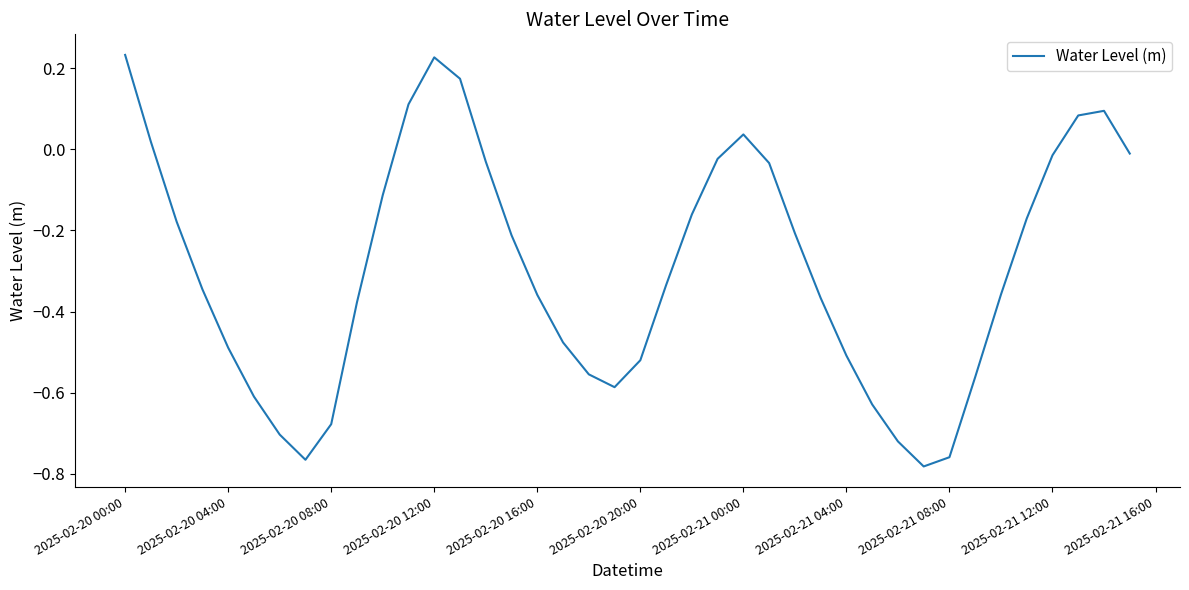

What is the difference between the maximum and minimum values?

1.0